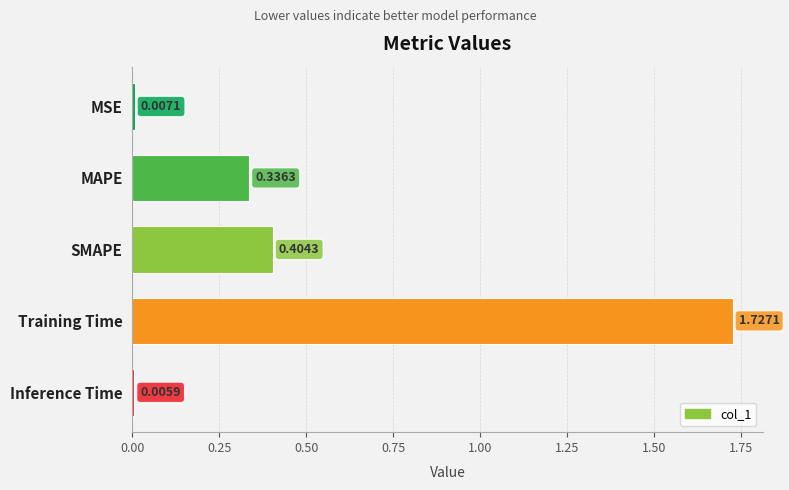

What is the sum of all values?

2.5